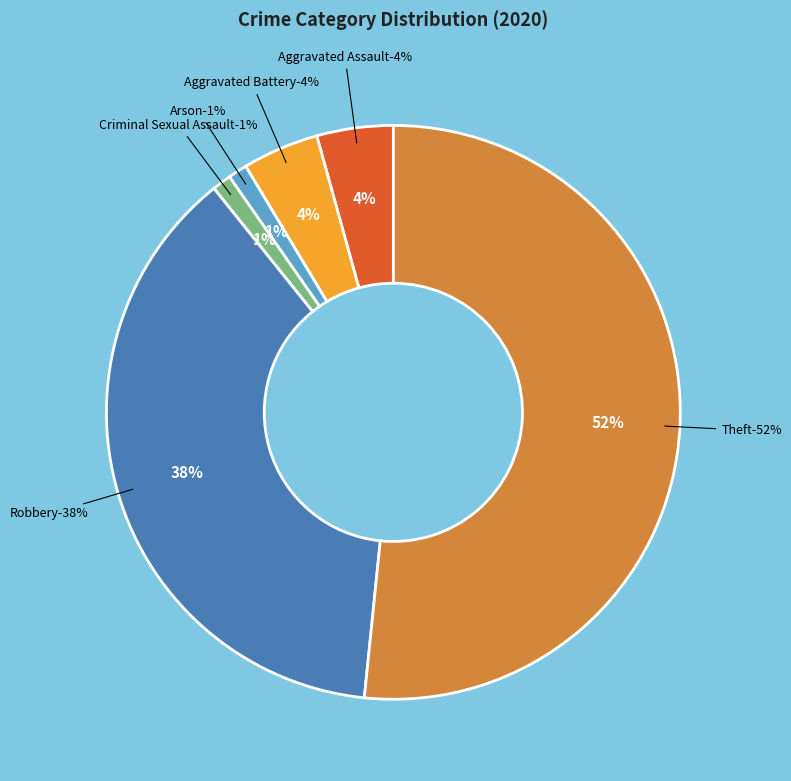

Do Aggravated Battery and Aggravated Assault together represent more than half of the pie?

No